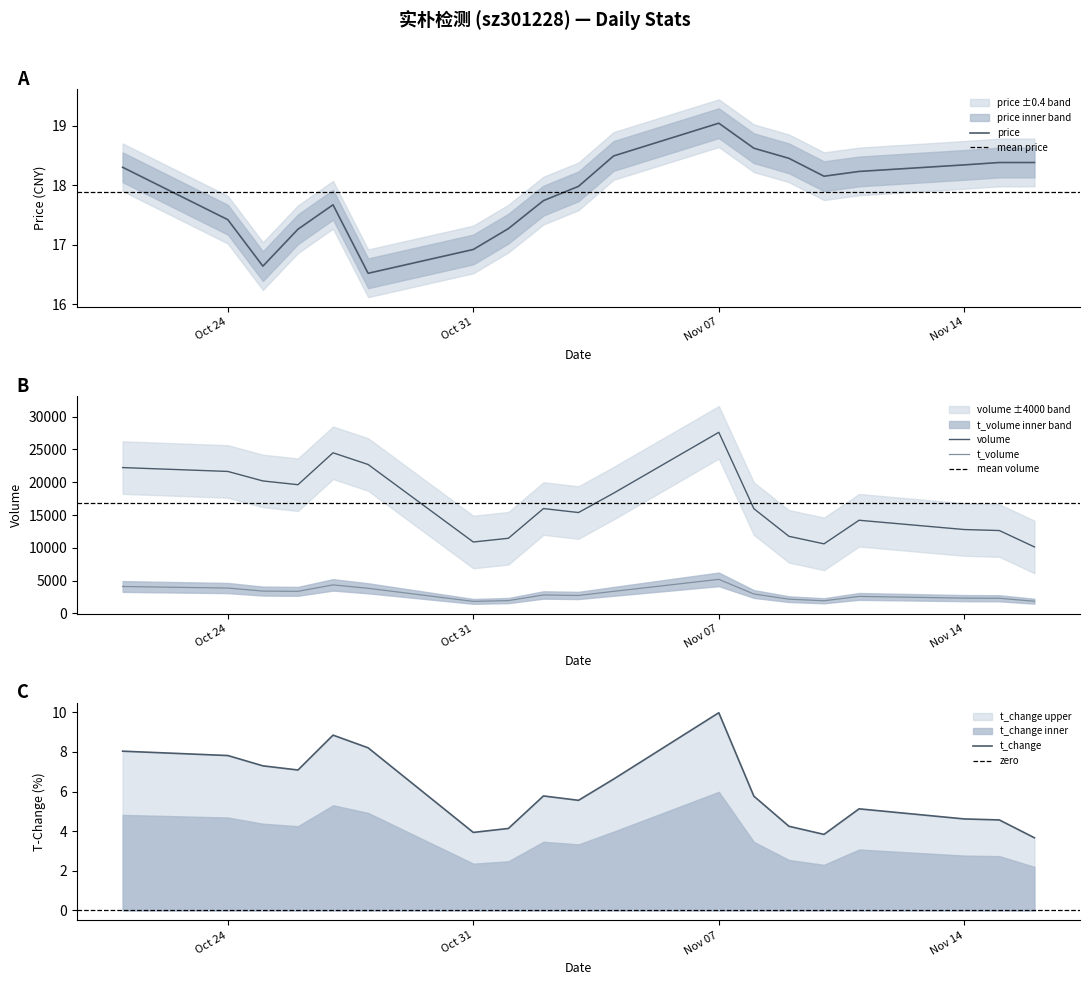

Which category has the highest value in the volume series?

Nov 07